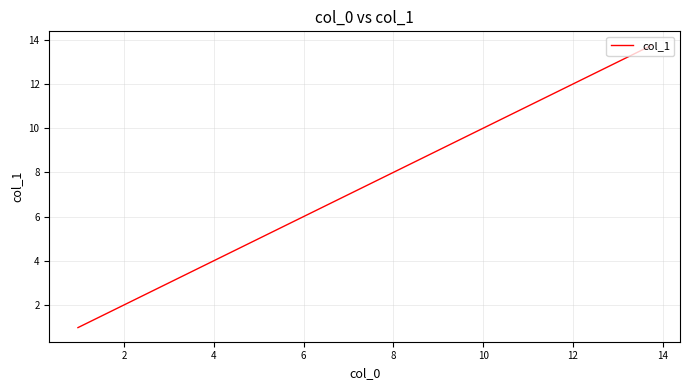

What is the greatest value displayed?

13.7